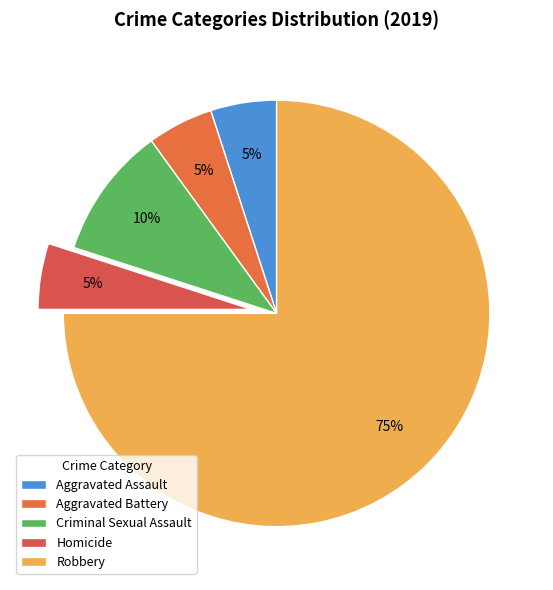

What percentage do Robbery and Criminal Sexual Assault together represent?

85.0%